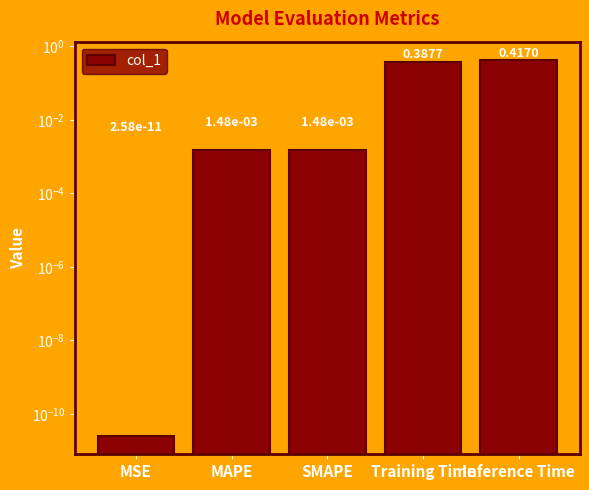

The value at MSE is 0.0. True or false?

False